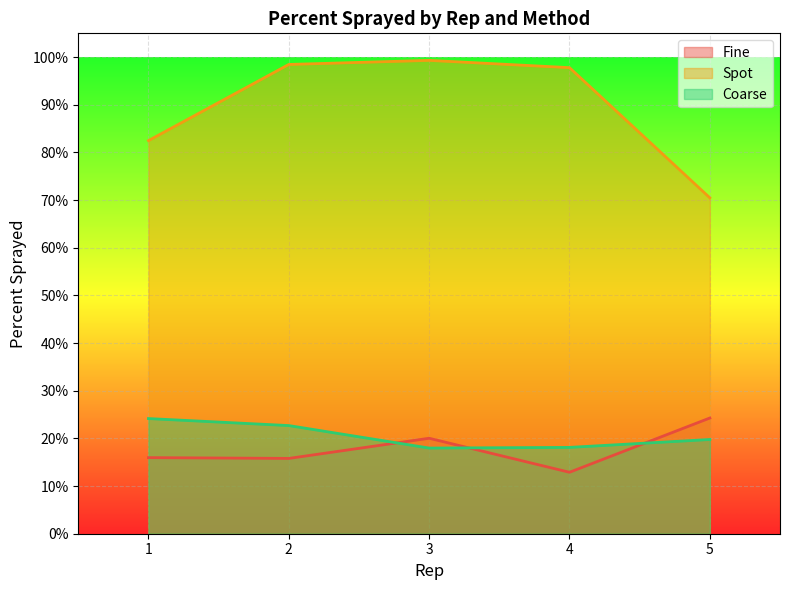

Which has a higher value, 1 or 2?

1